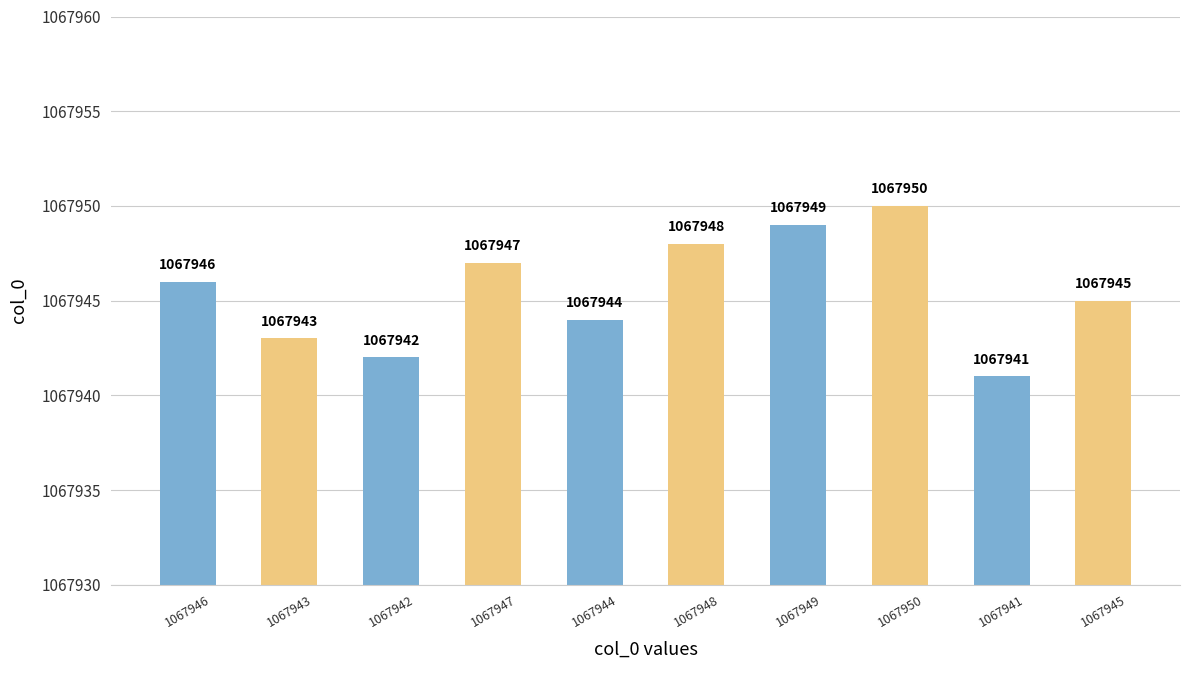

What is the sum of all values?

10679455